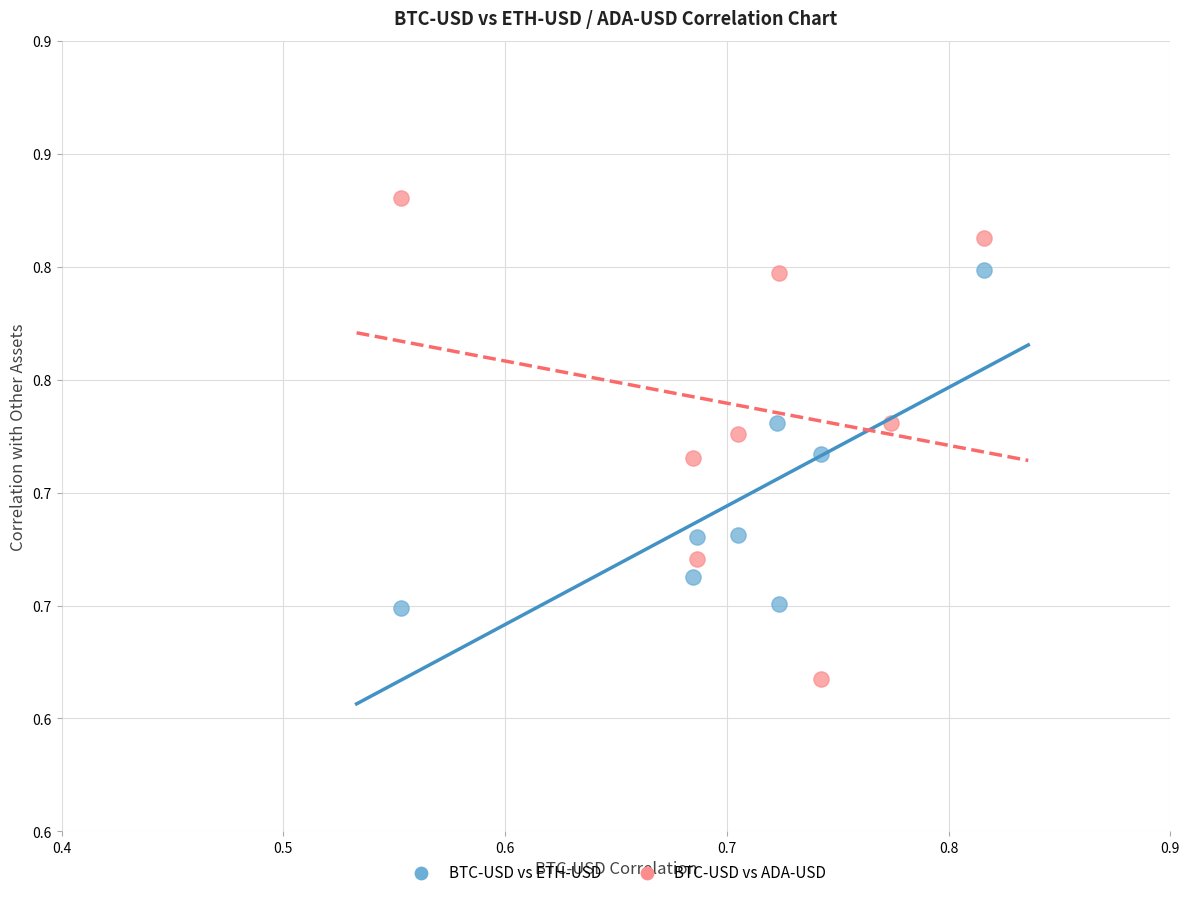

Which series reaches the minimum Y coordinate?

BTC-USD vs ADA-USD